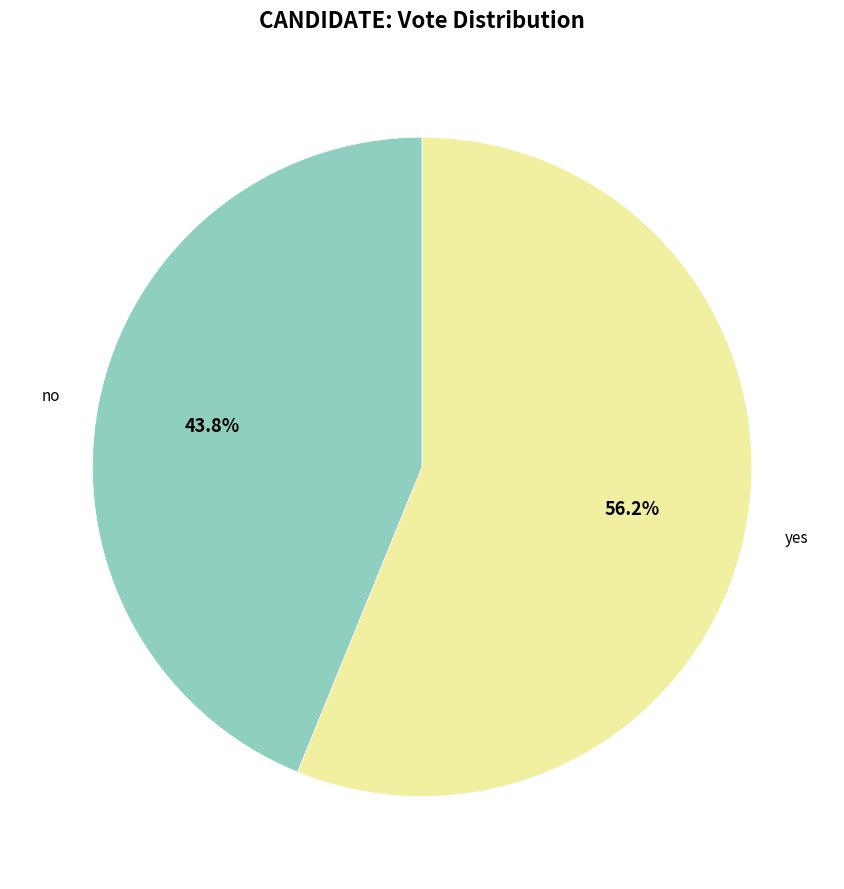

The yes slice represents 71% of the pie. True or false?

False